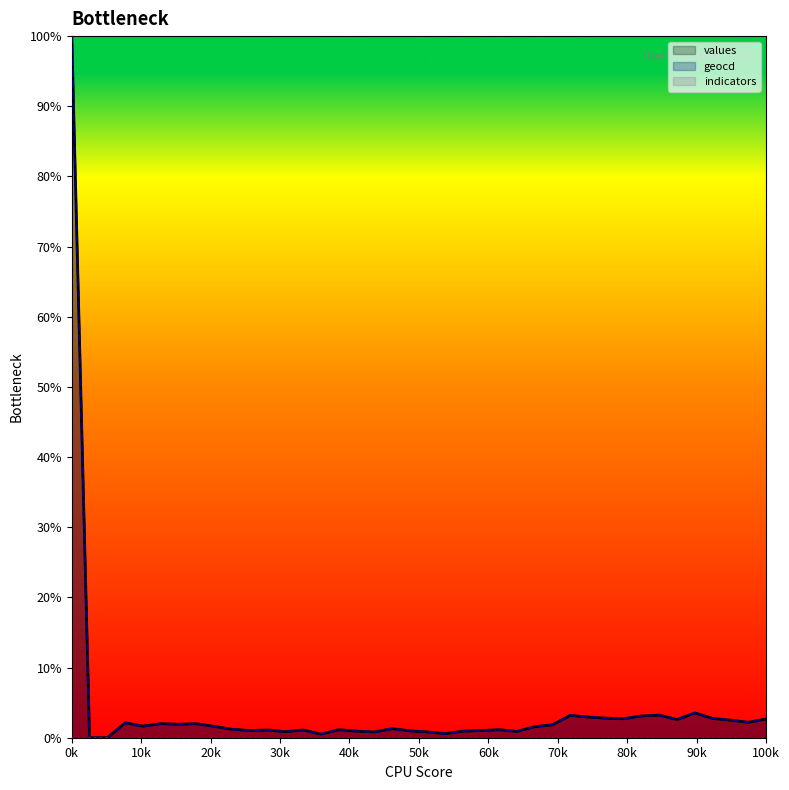

True or false: geocd has more than 2 interior local peaks.

True